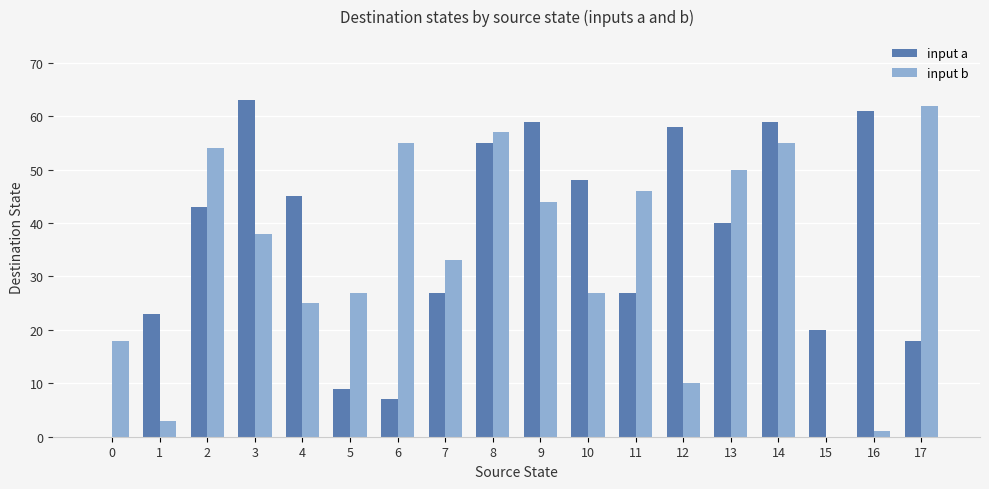

Which series changed the most between 4 and 8?

input b